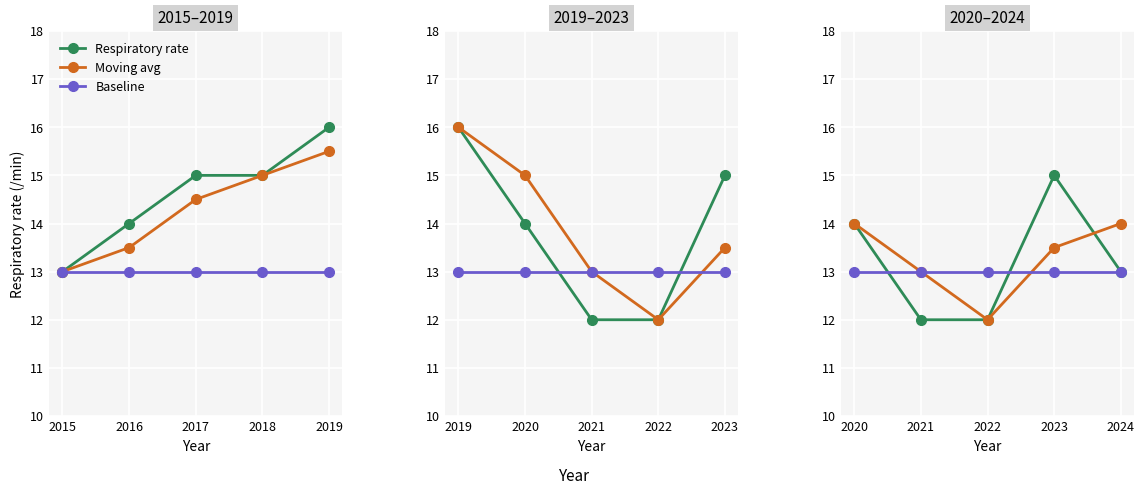

In Respiratory rate, how many points are higher than both neighbors (excluding endpoints)?

1